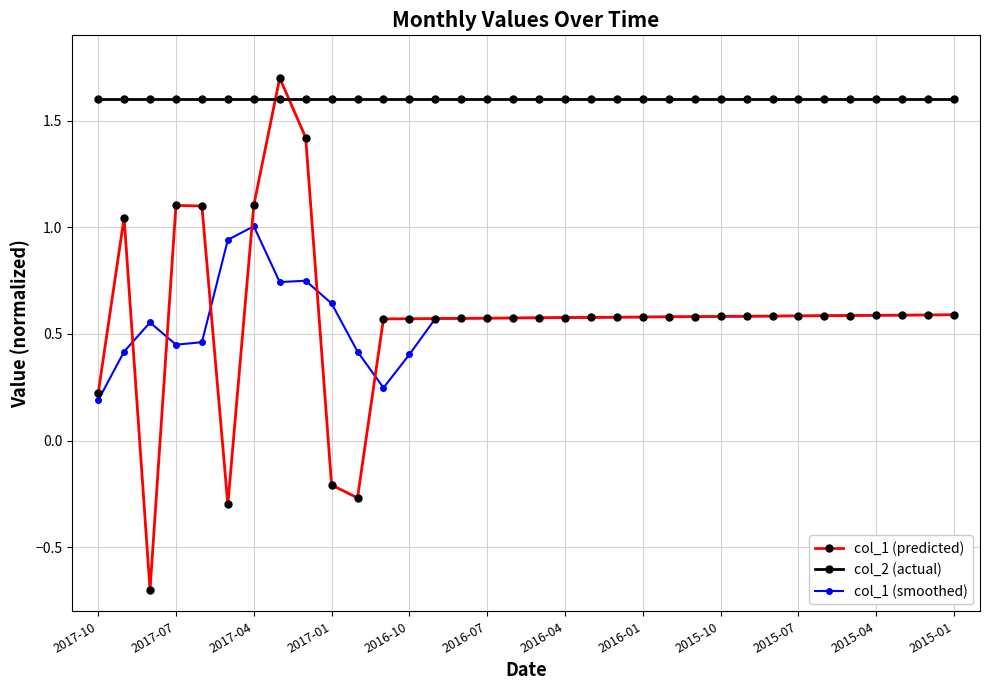

What is the highest value of the col_1 (predicted) series?

1.7